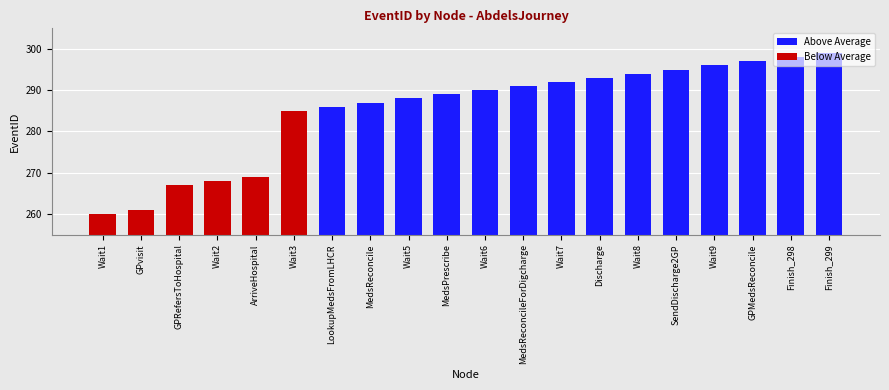

Rank the categories by value from highest to lowest.

Finish_299, Finish_298, GPMedsReconcile, Wait9, SendDischarge2GP, Wait8, Discharge, Wait7, MedsReconcileForDigcharge, Wait6, MedsPrescribe, Wait5, MedsReconcile, LookupMedsFromLHCR, Wait3, ArriveHospital, Wait2, GPRefersToHospital, GPvisit, Wait1